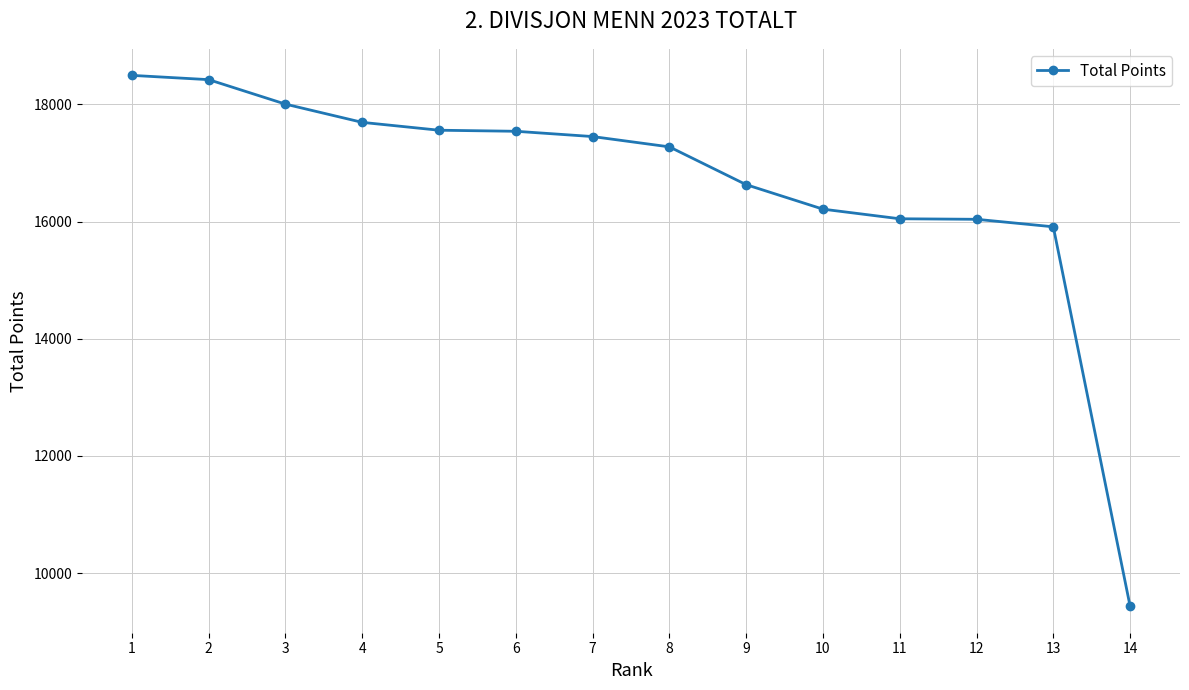

What is the approximate value at 5, to the nearest 10?

17560